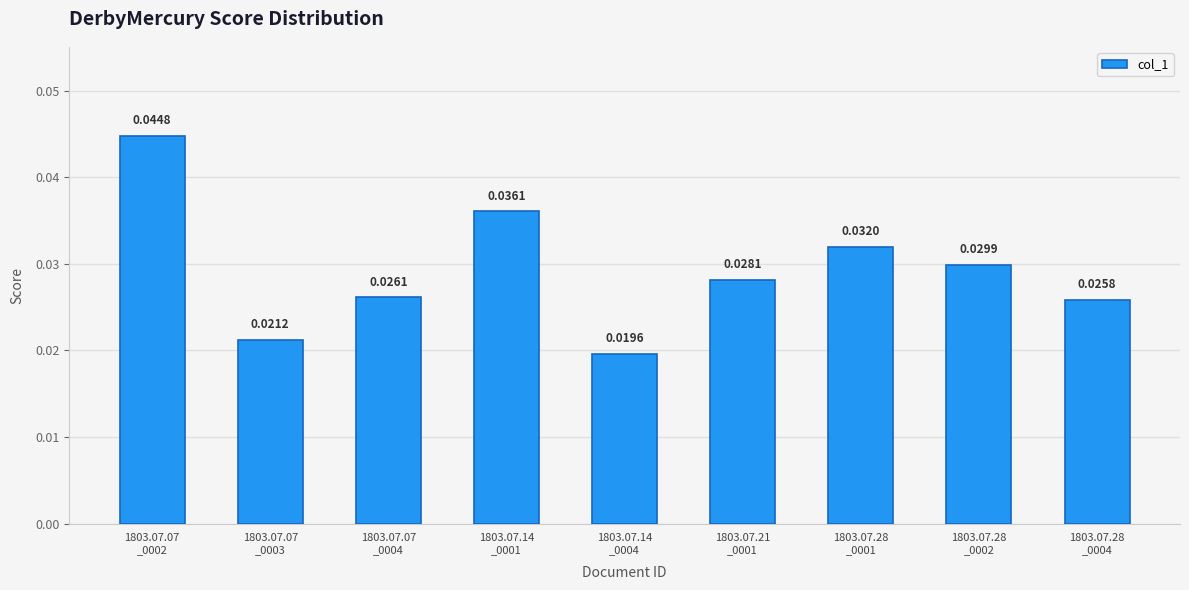

Which has a higher value, 1803.07.28
_0001 or 1803.07.07
_0002?

1803.07.07
_0002